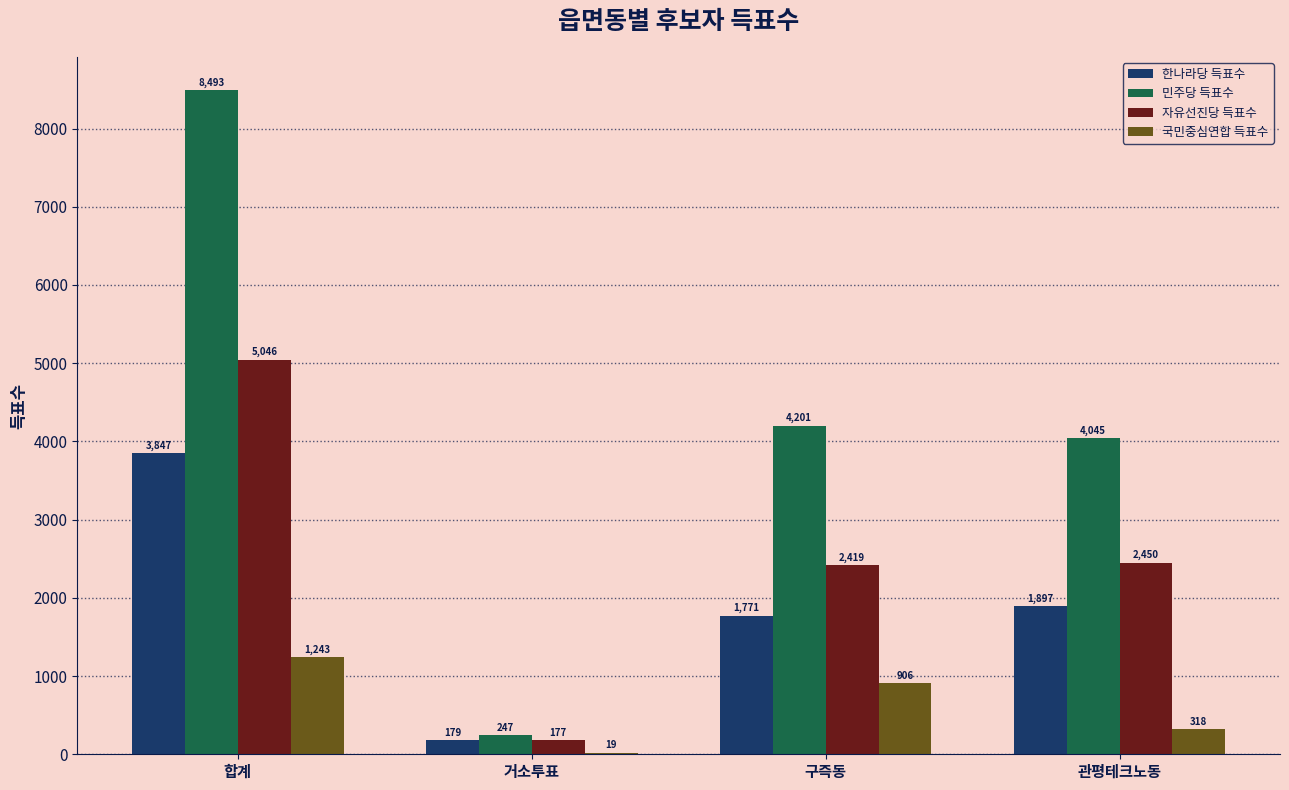

At which label is 한나라당 득표수 closest to 2013?

관평테크노동